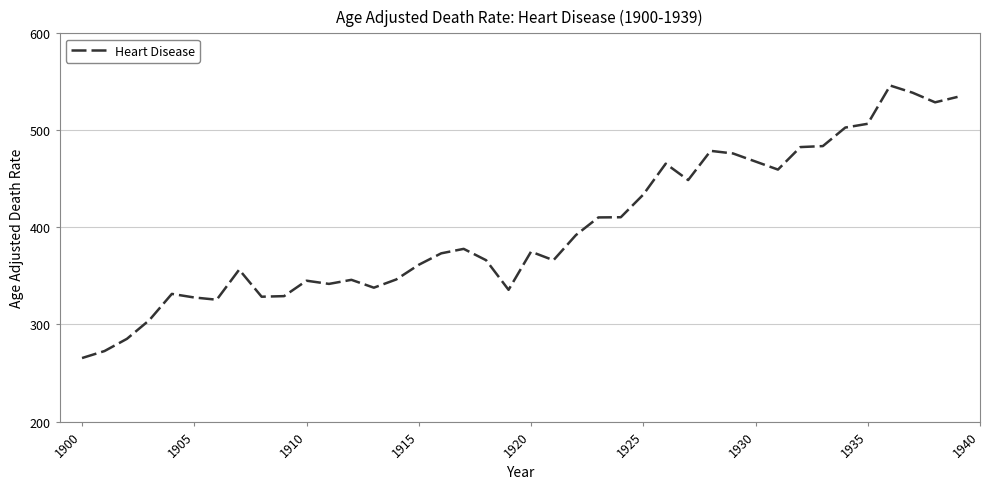

Count the number of data series in this chart.

1